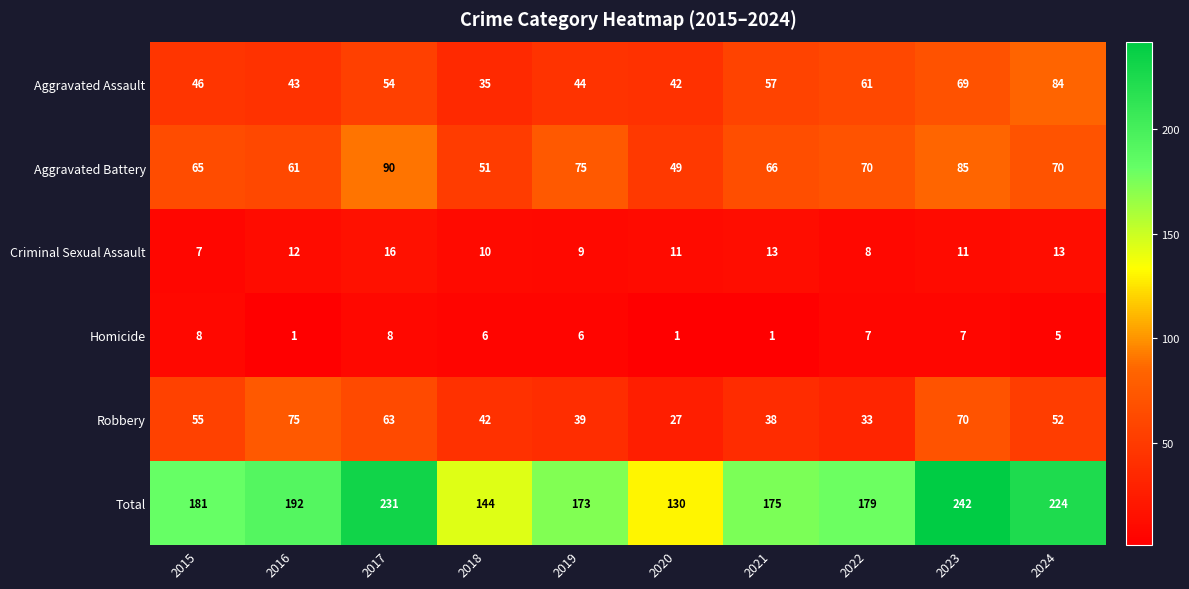

What is the difference between the second highest and second lowest values in the Total series?

87